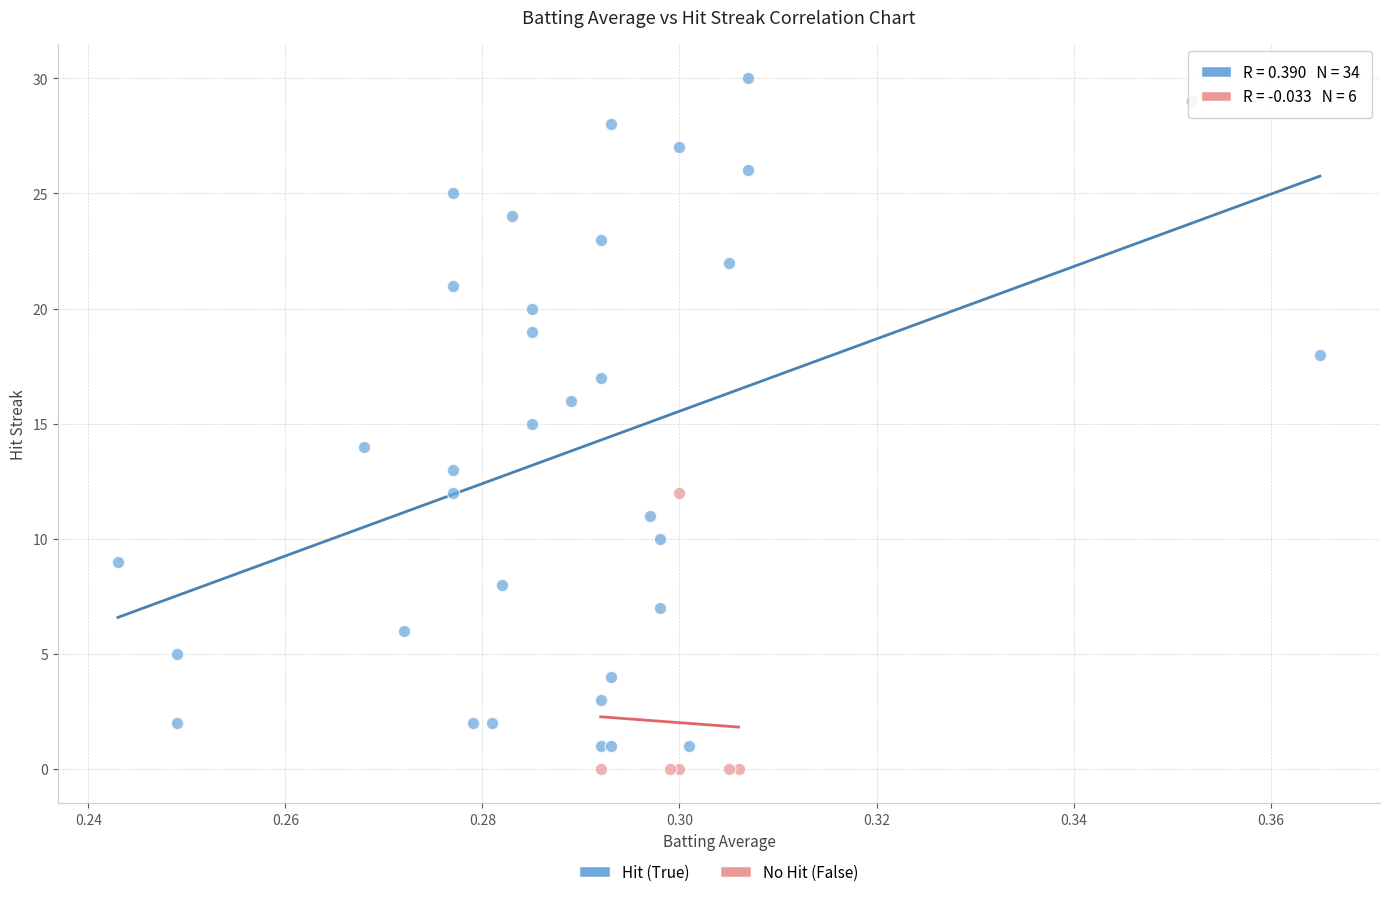

Which series has the widest spread of Y values?

Hit (True)